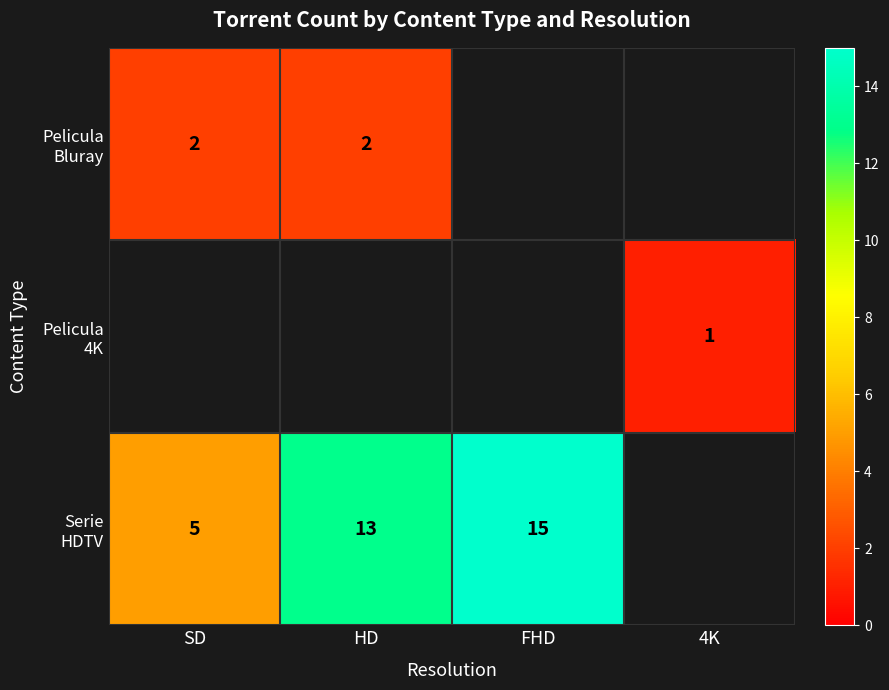

Which has a higher value, HD or SD?

HD